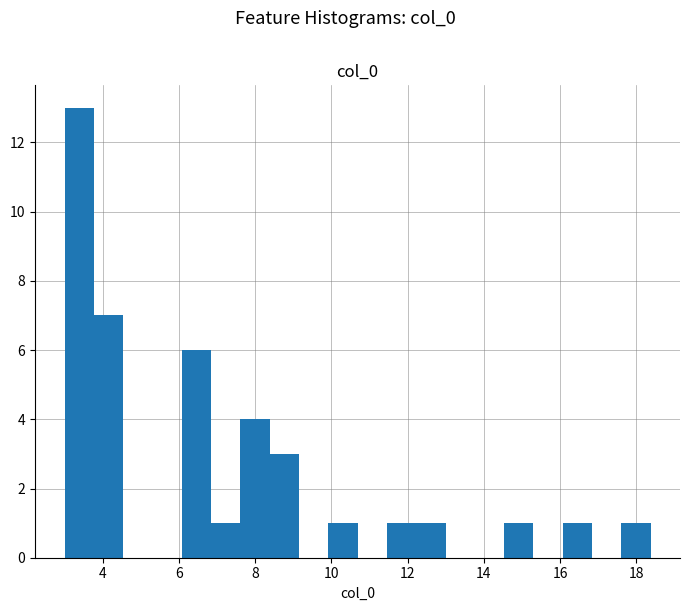

Around what value on the x-axis is the tallest bar? Give the approximate position of its centre, as read against the axis.

3.4